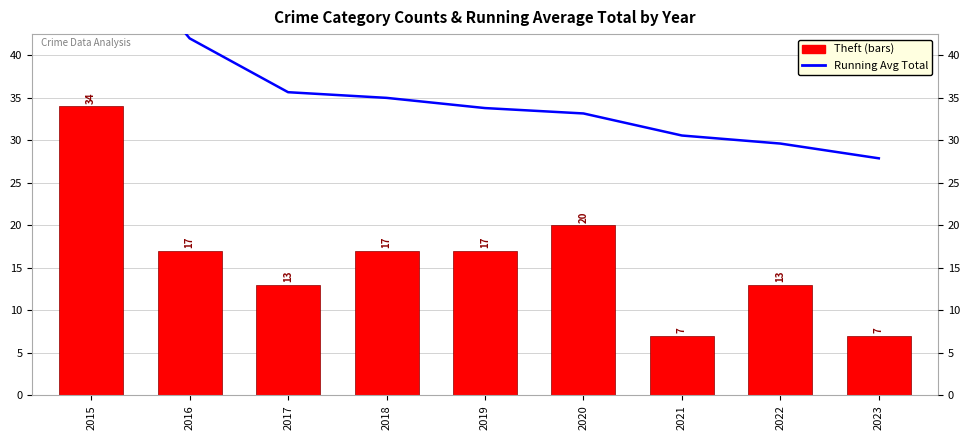

What is the minimum value shown in the chart?

7.0